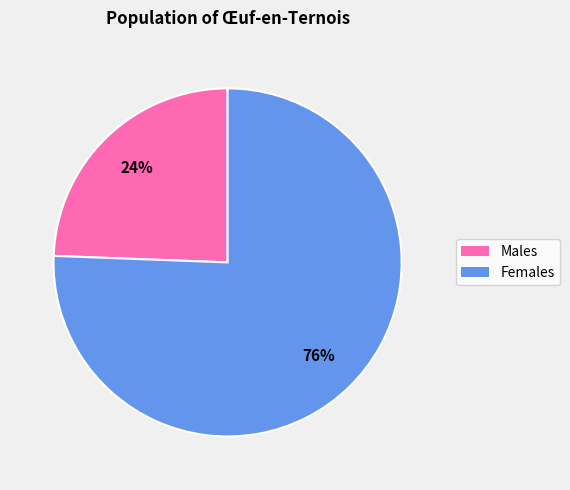

True or false: Females accounts for 89% of the total.

False